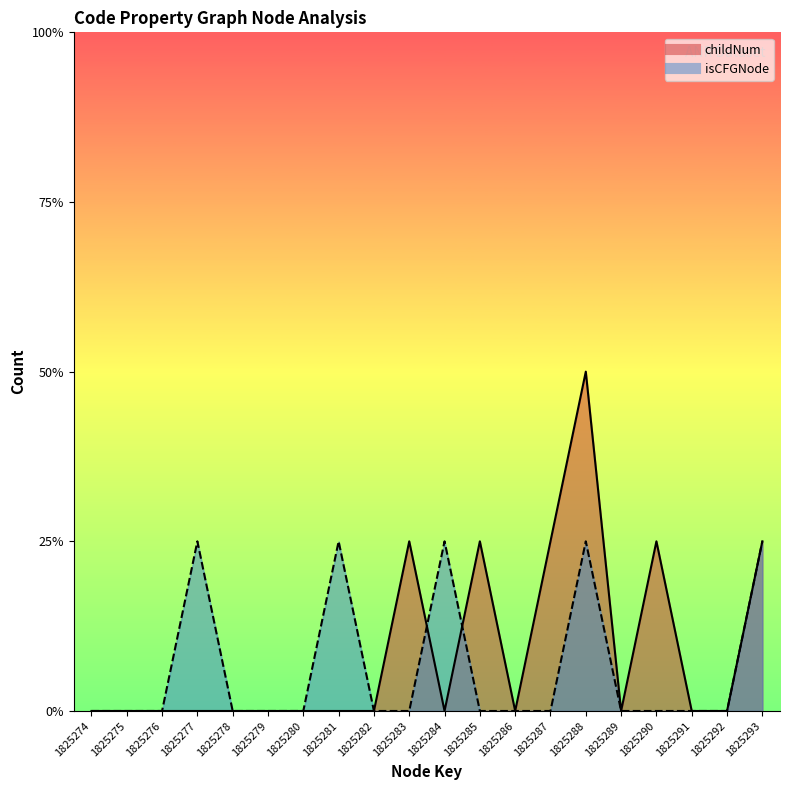

The value of childNum at 1825277 is 0. True or false?

True